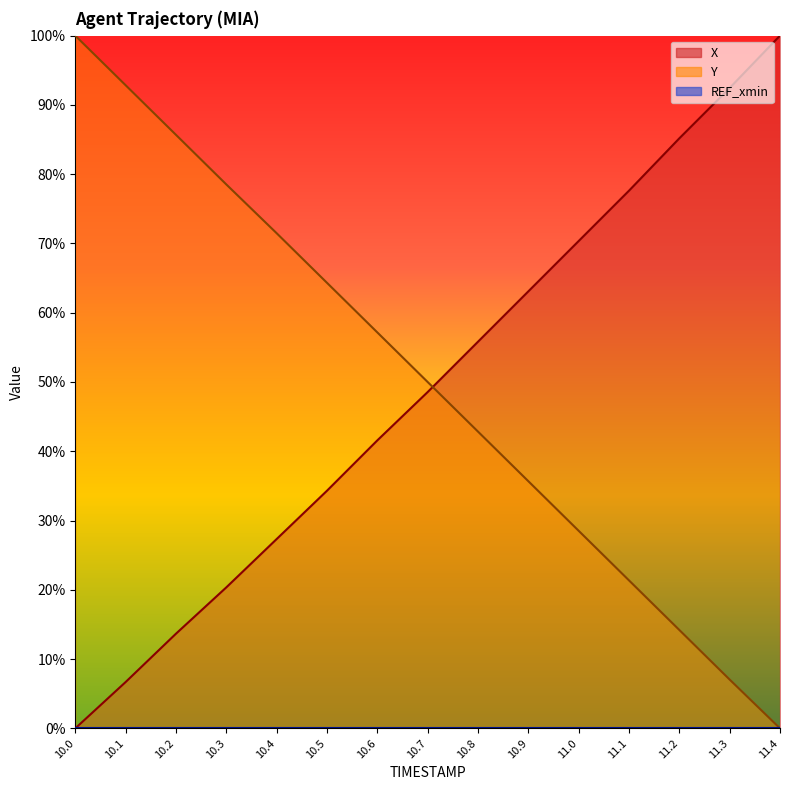

What is the difference between the X values at 11.1 and 11.2?

0.1